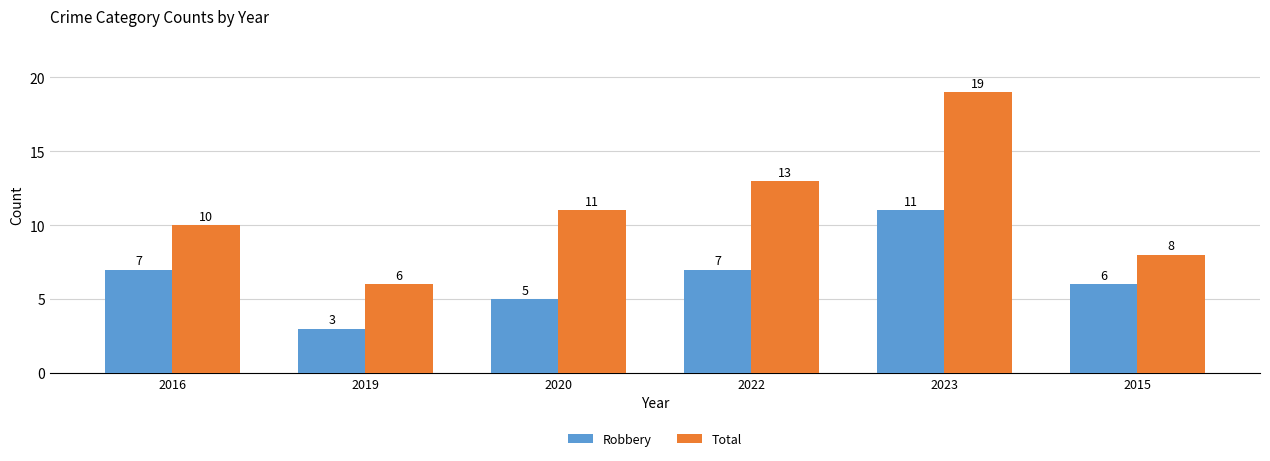

What position from the right is 2016?

6